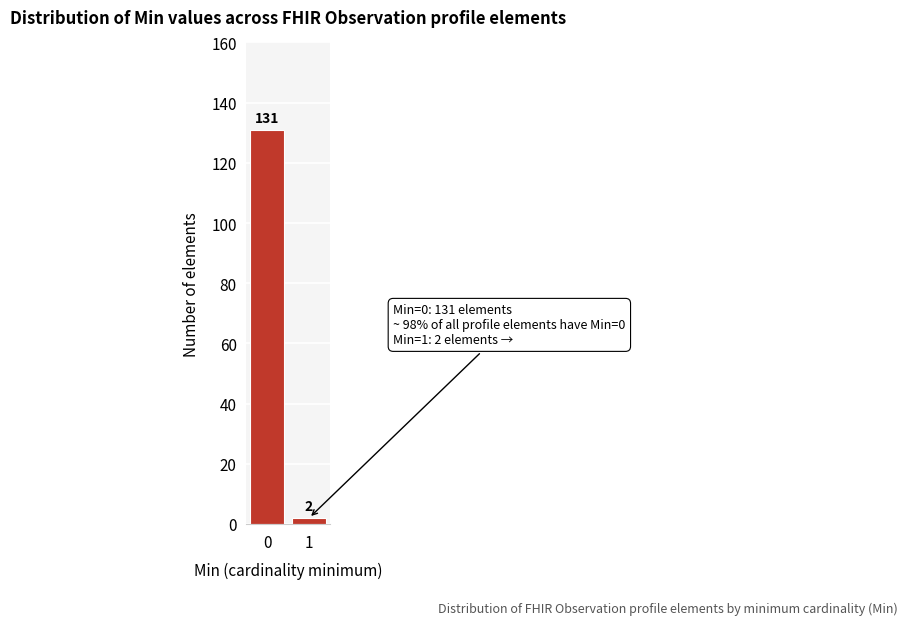

Reading right to left, transcribe all the data shown in this chart.

2	131